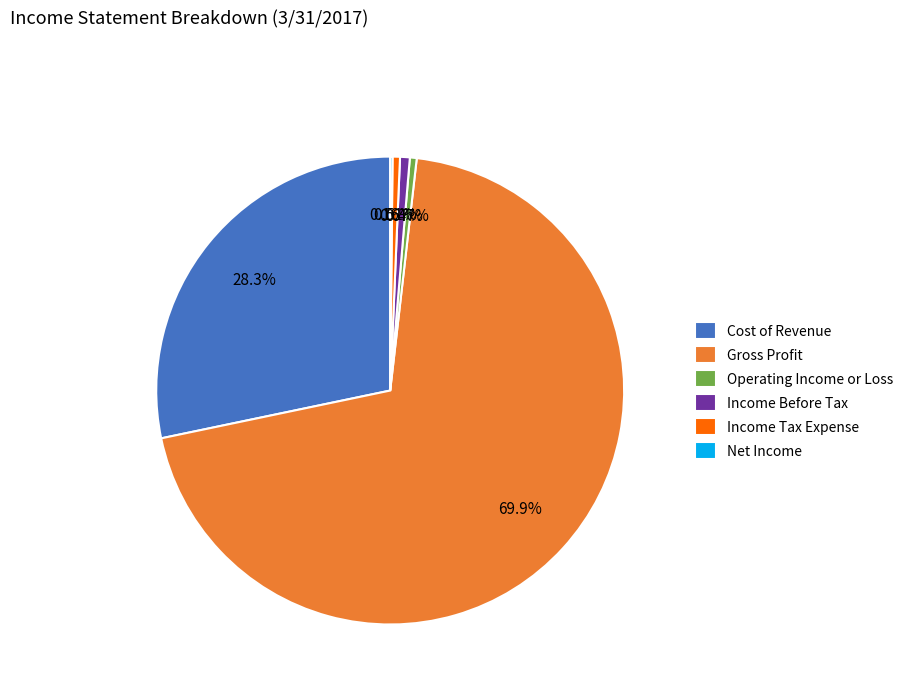

What is the ratio of the value at Cost of Revenue to the value at Operating Income or Loss?

60.0